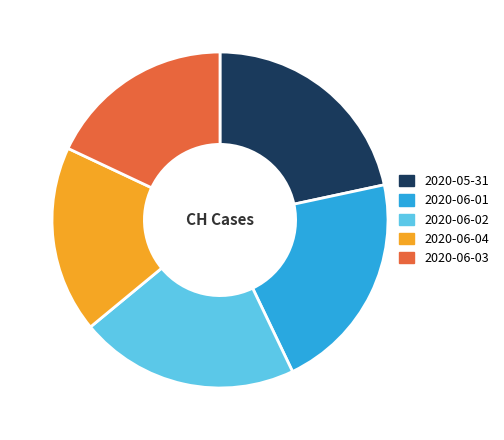

Is 2020-06-04 the majority of the pie?

No